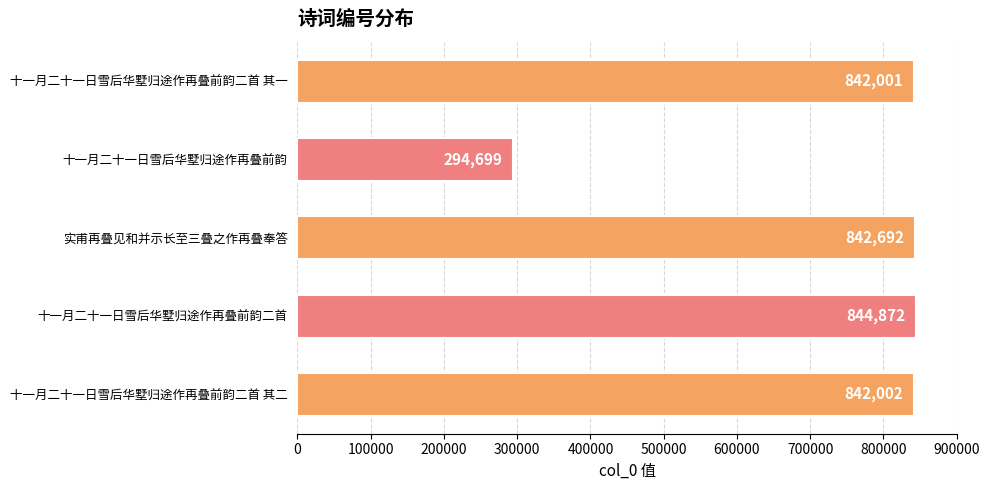

What is the average value?

733253